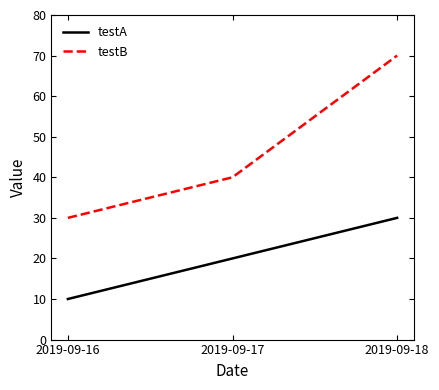

At how many categories does at least one series exceed 32?

2